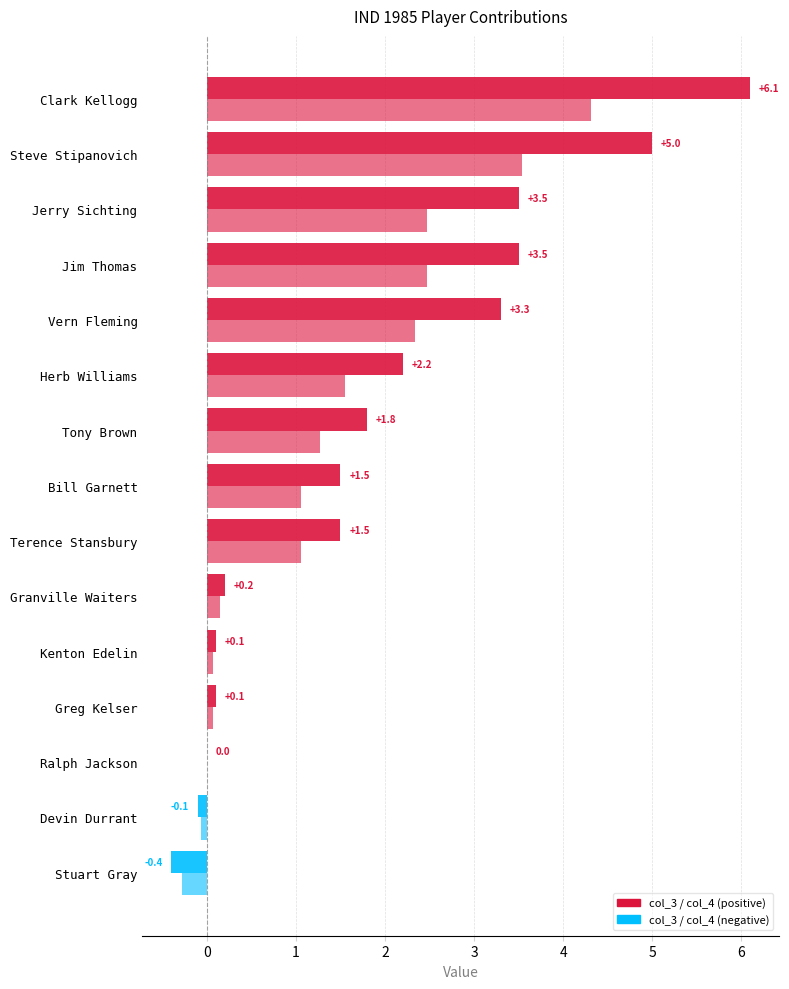

Count the number of data series in this chart.

2